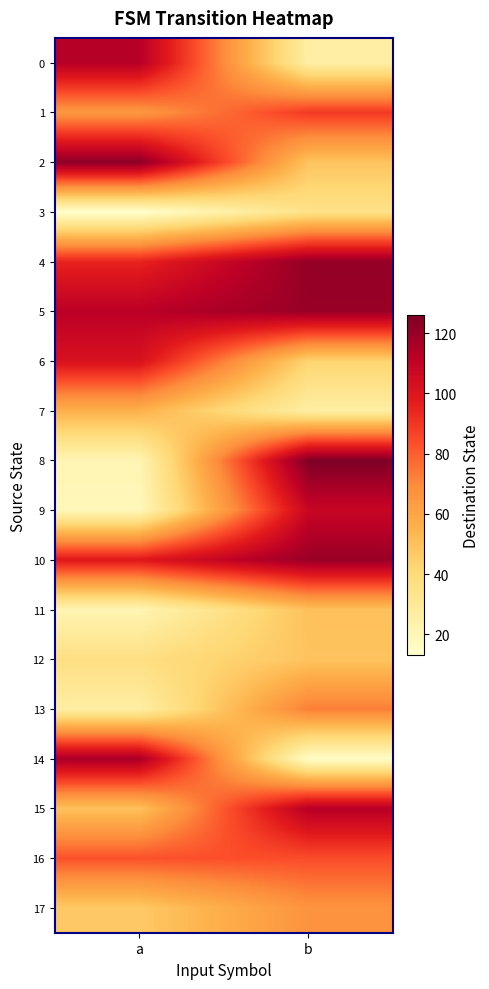

Which series has the largest total across all categories?

5